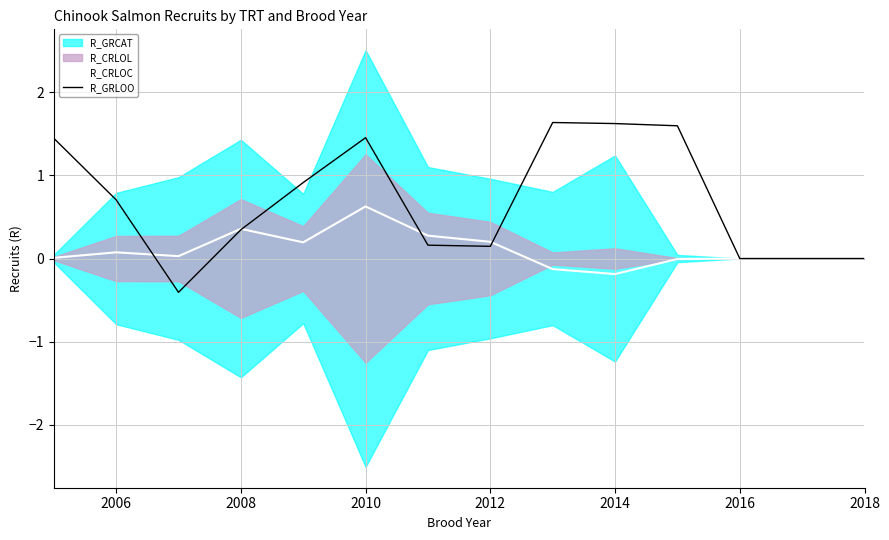

What is the highest value of the R_CRLOC series?

0.6